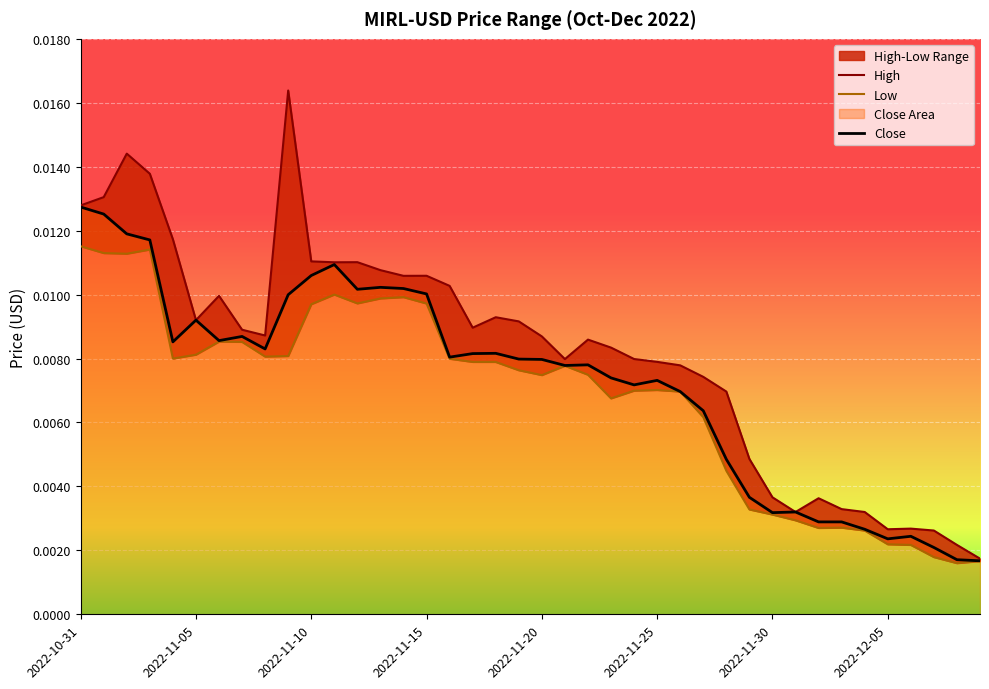

True or false: Close and Low cross at least once.

False